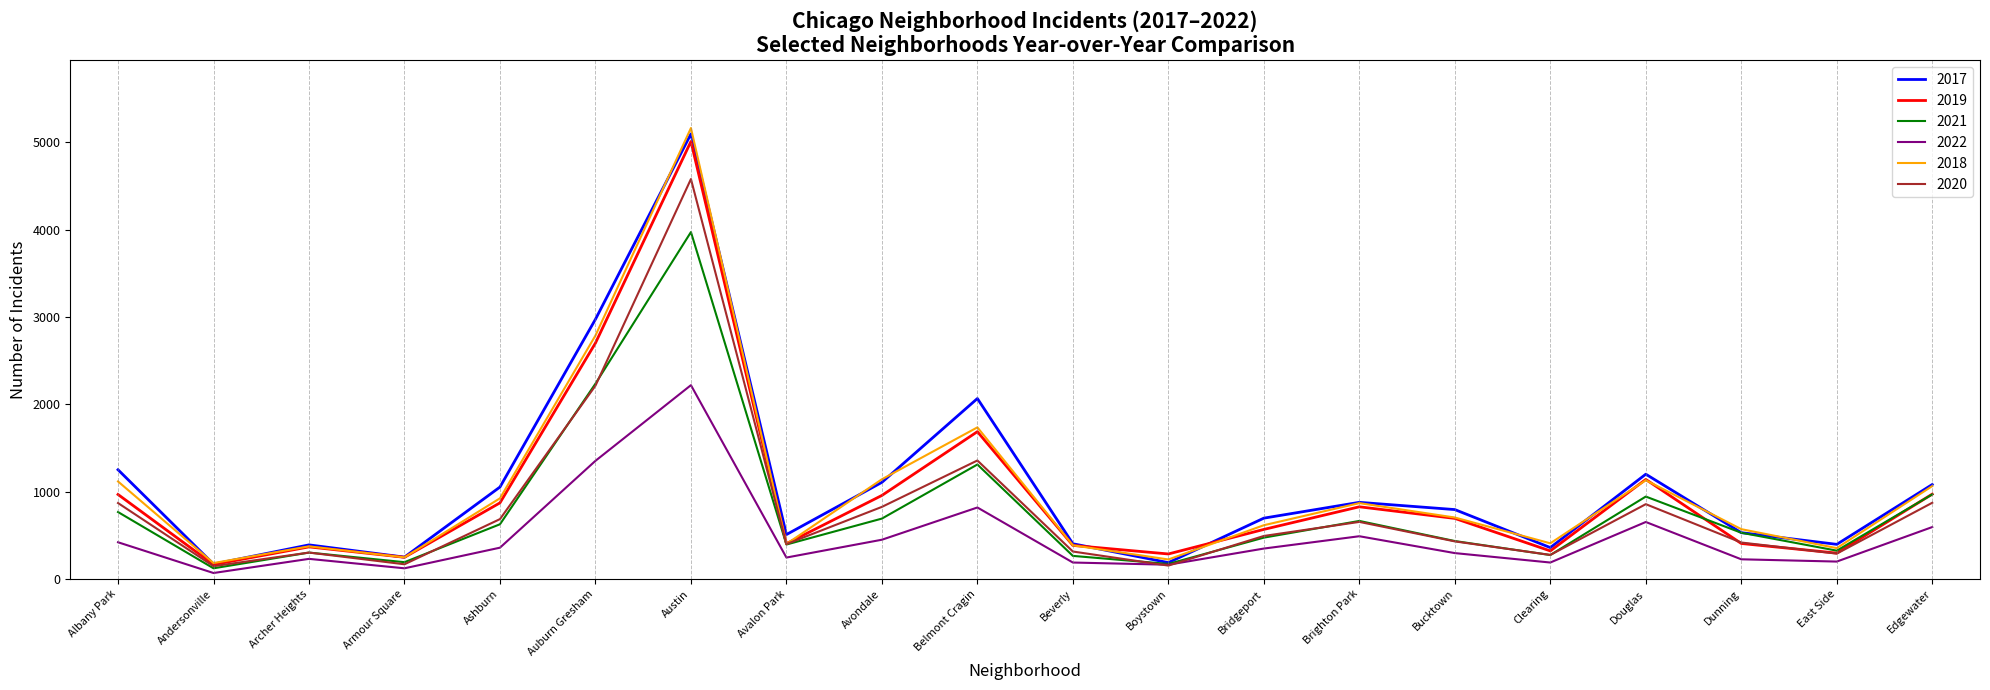

At which category is the sum across all series the highest?

Austin